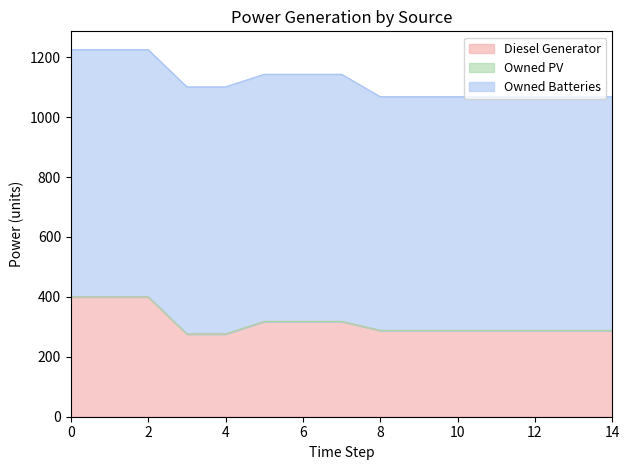

Which series has the largest range (max minus min)?

Diesel Generator